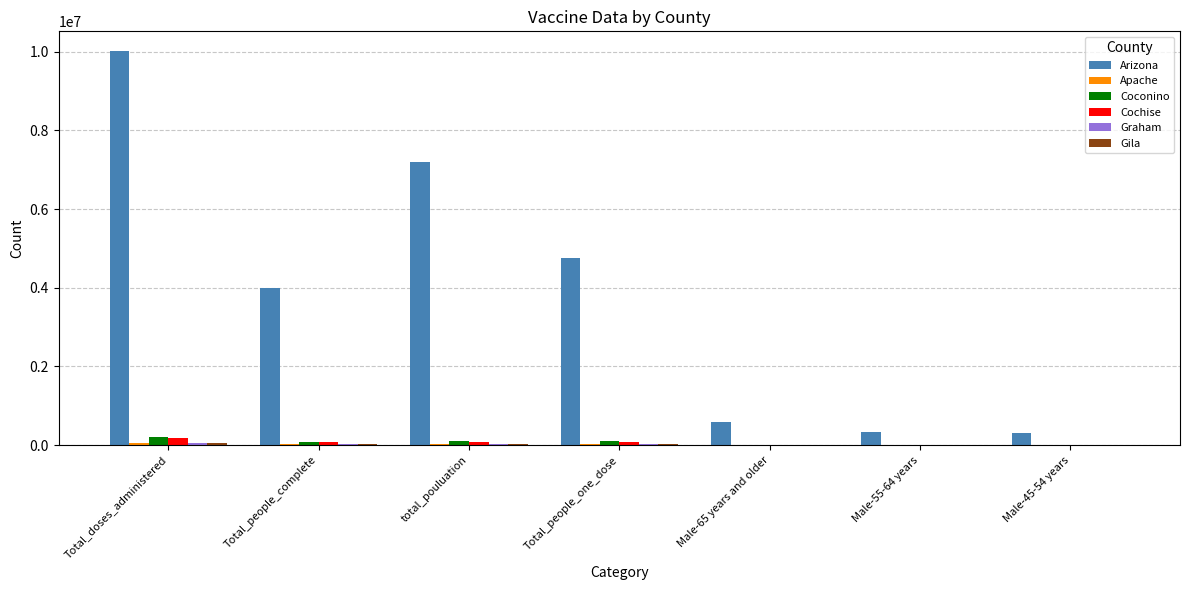

What is the sum of the Arizona values at Total_people_one_dose and Male-65 years and older?

5332930